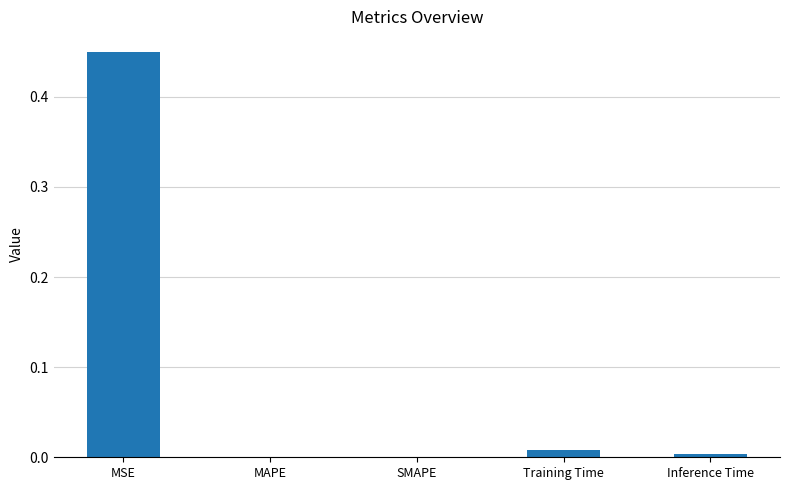

The chart shows a value of 0.3 at SMAPE. True or false?

False